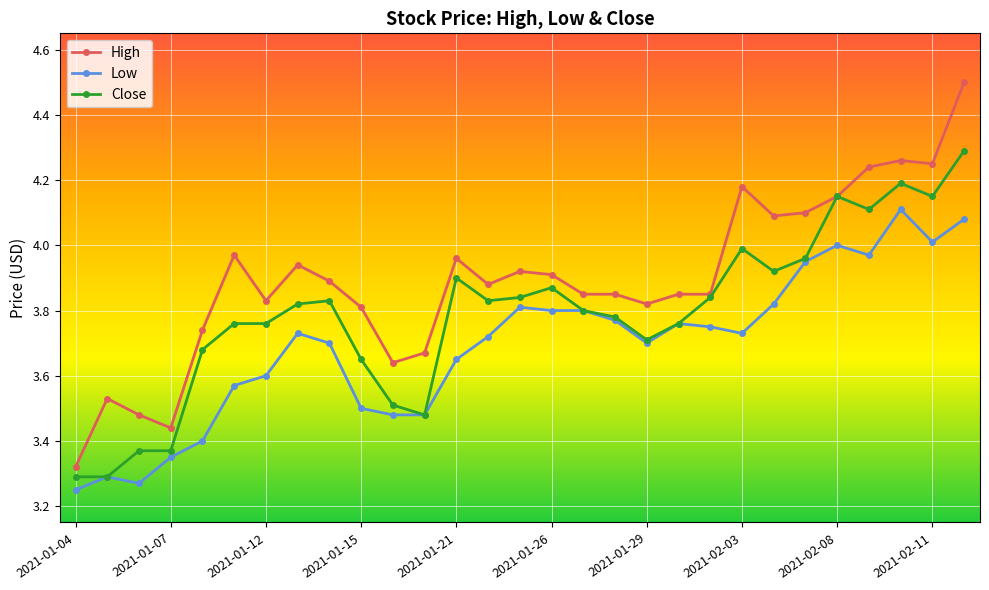

True or false: High and Low intersect in this chart.

False